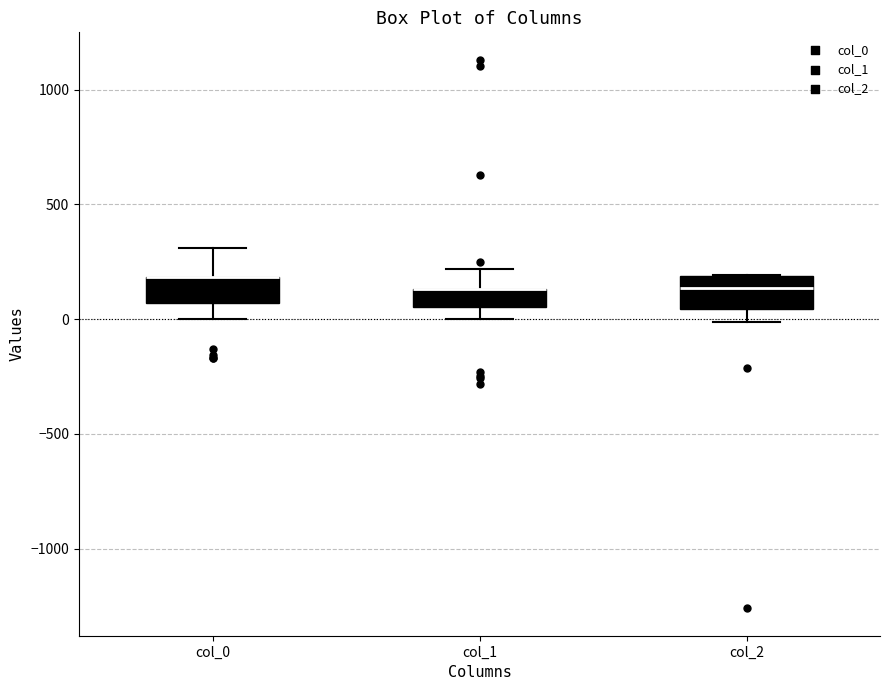

Reading left to right, transcribe this box plot: for each box, give where its median line is, the range the box spans, and where its two whiskers end, as read against the y-axis. The values are not printed on the chart, so give them approximately, as read against the axis.

col_0: median 200 (drawn on the box's upper edge), box 50 to 200, whiskers 0 to 300
col_1: median 150 (drawn on the box's upper edge), box 50 to 150, whiskers 0 to 200
col_2: median 150, box 50 to 200, whiskers 0 to 200